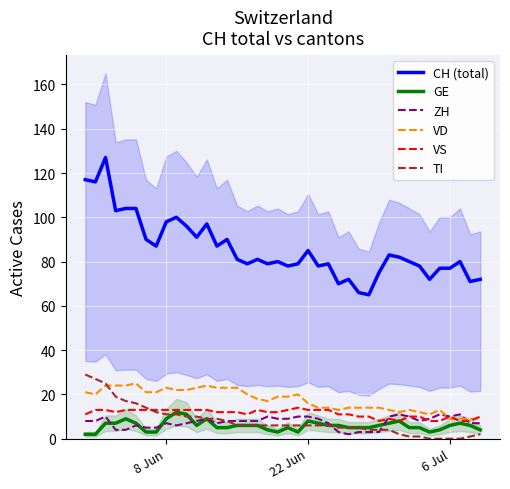

True or false: CH (total) and ZH intersect in this chart.

False